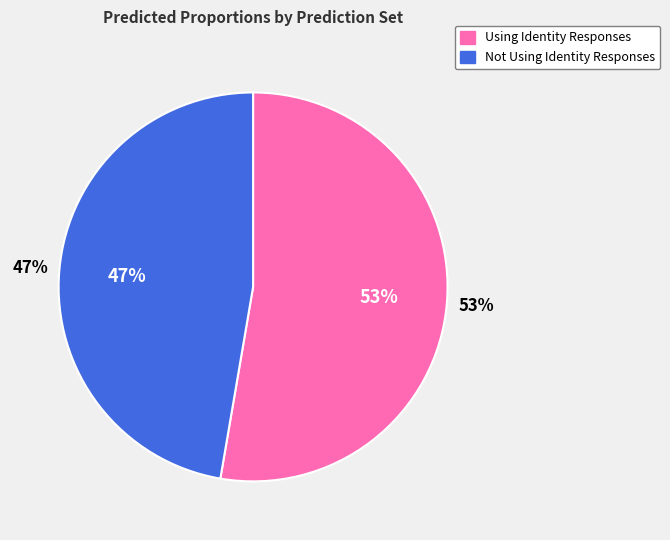

How many slices are in this pie chart?

2